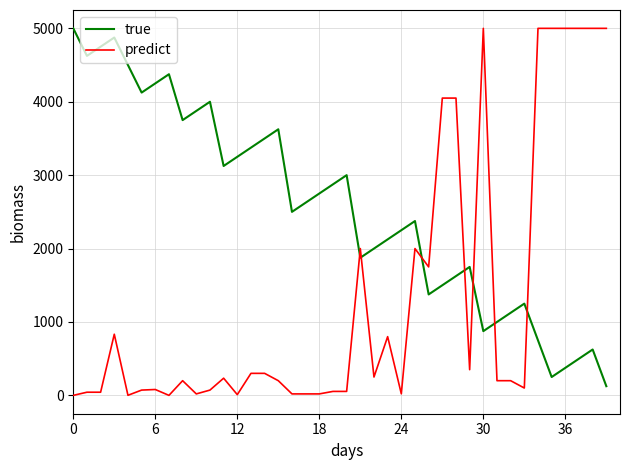

Which series has the widest spread of values?

predict